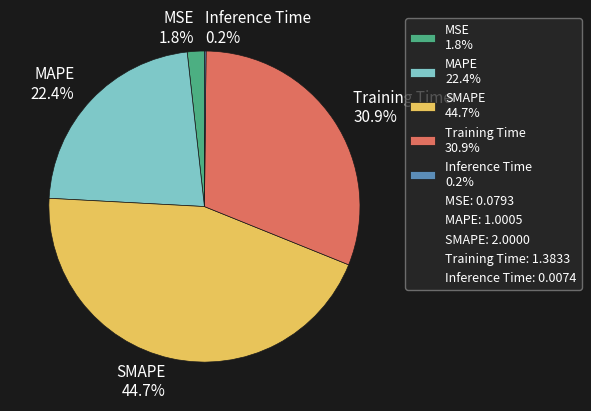

What portion of the pie excludes MAPE 22.4%?

77.6%